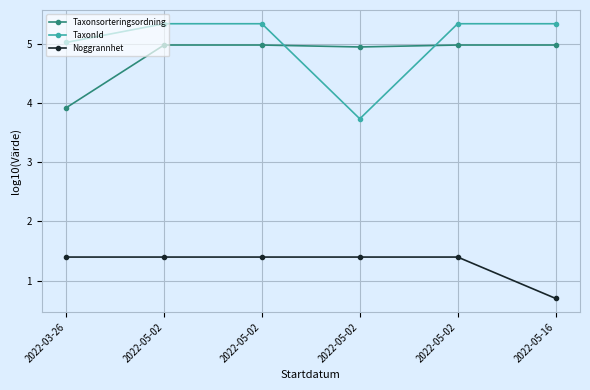

How many lines are shown in the chart?

3